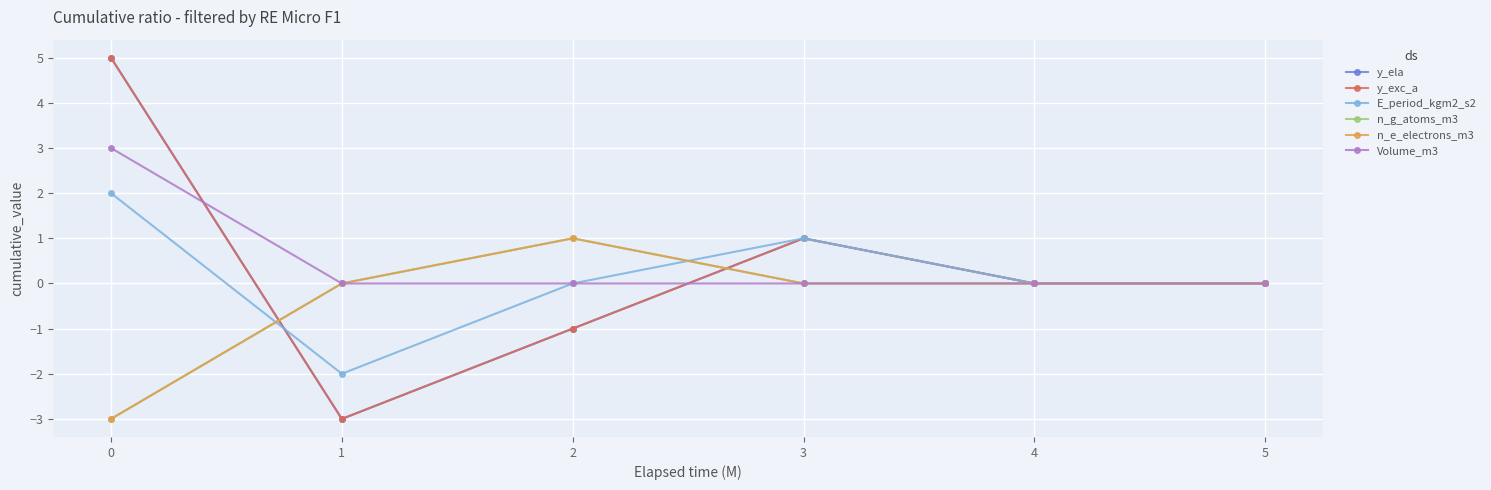

How many interior local peaks does the y_exc_a series have?

1